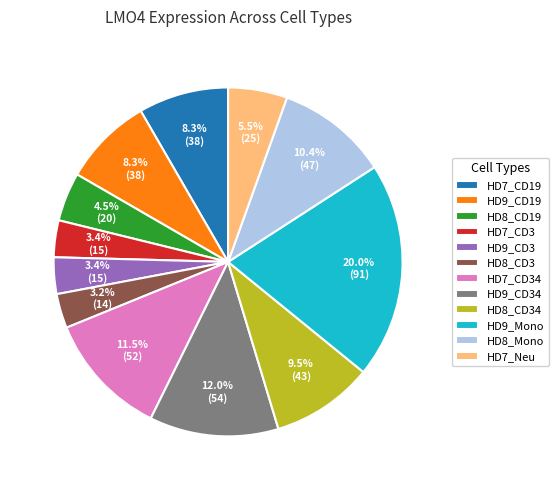

Approximately how many times larger is the value at HD9_CD3 compared to HD8_Mono?

0.3